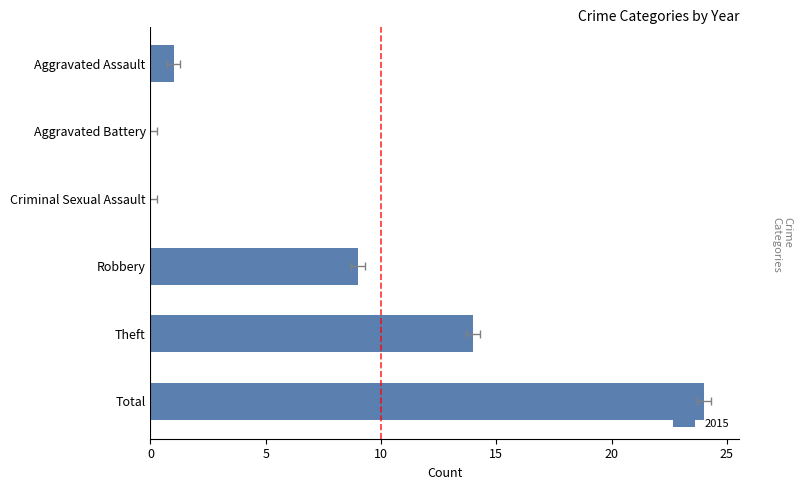

Is it true that 2017 equals 3 at Total?

False